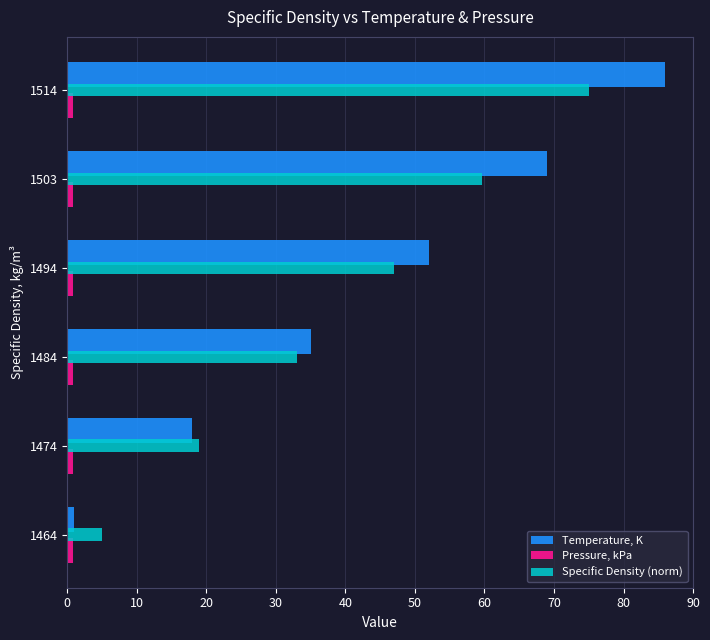

What is the maximum value shown in the chart?

86.0